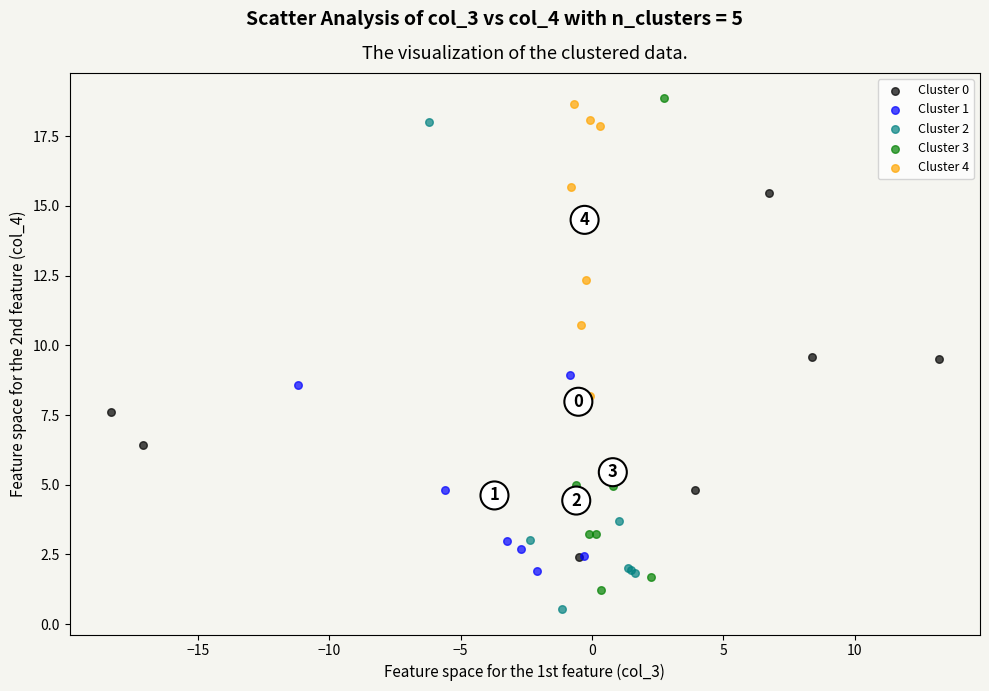

Which series has the largest Y range (max minus min)?

Cluster 3